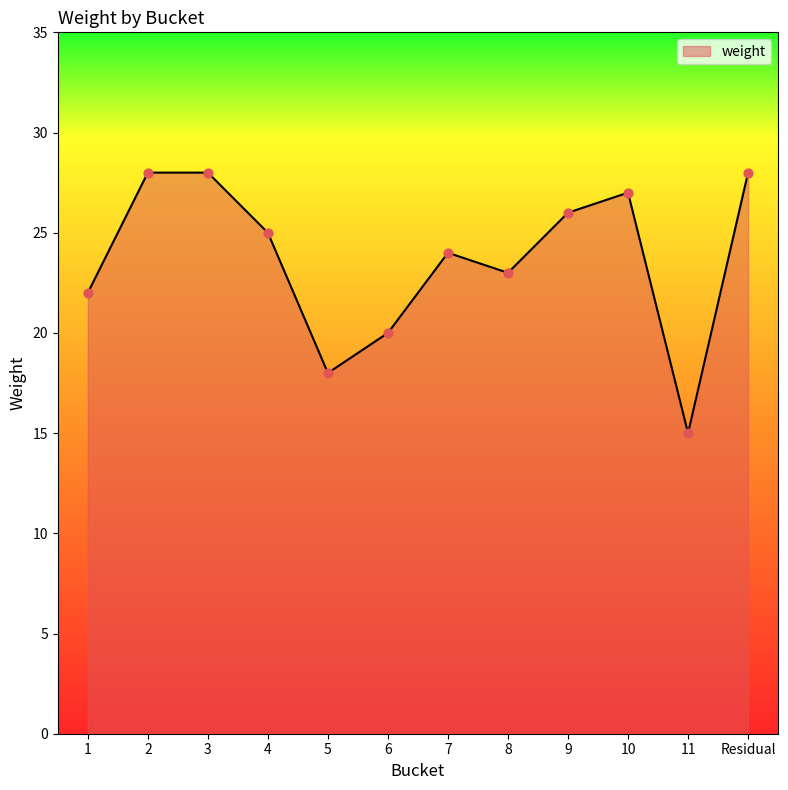

What is the ratio of the value at 9 to the value at 11?

1.7